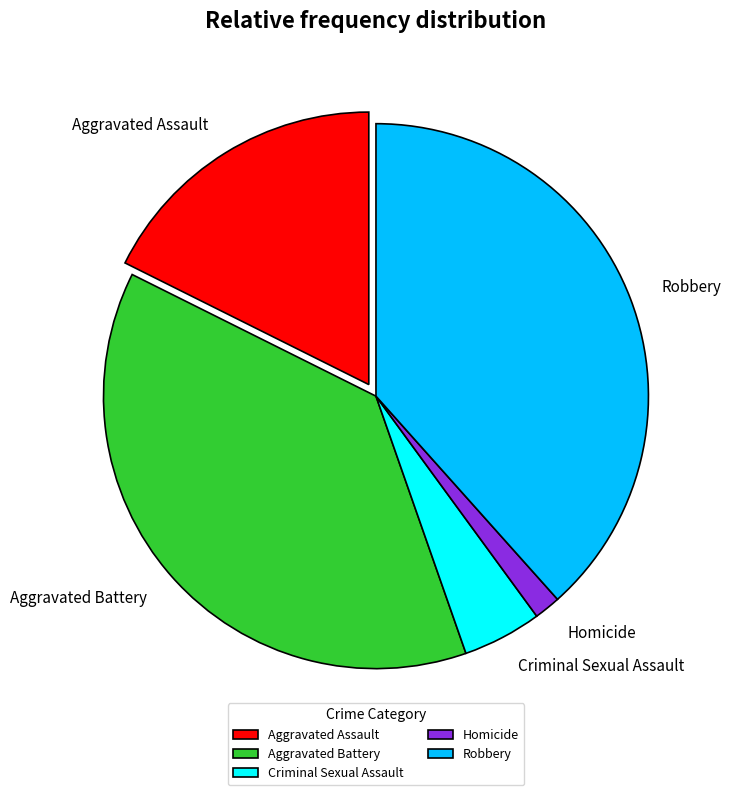

Approximately how many times larger is the value at Aggravated Assault compared to Criminal Sexual Assault?

3.8